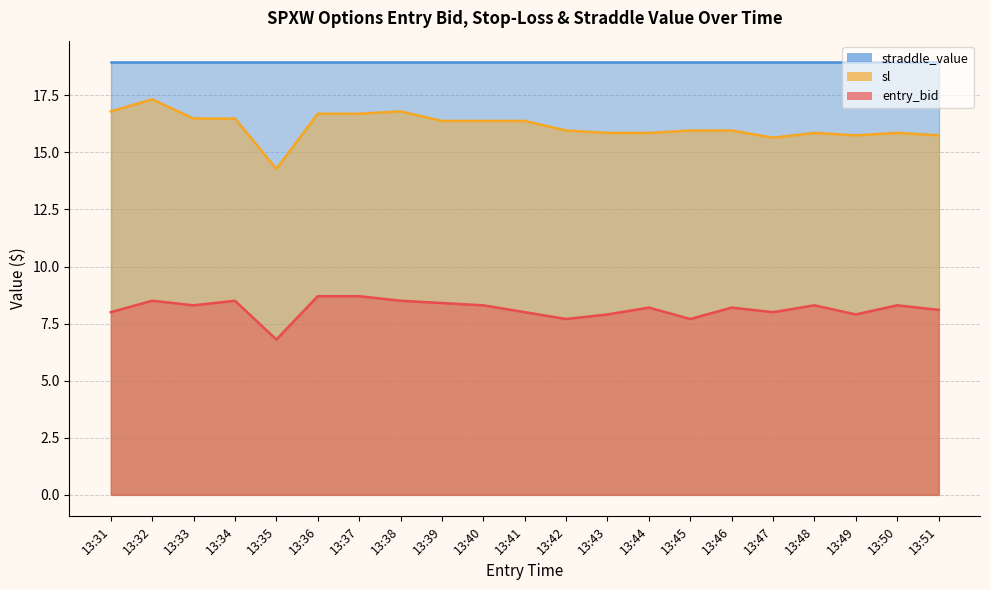

Which has a higher value, 13:37 or 13:31?

13:37